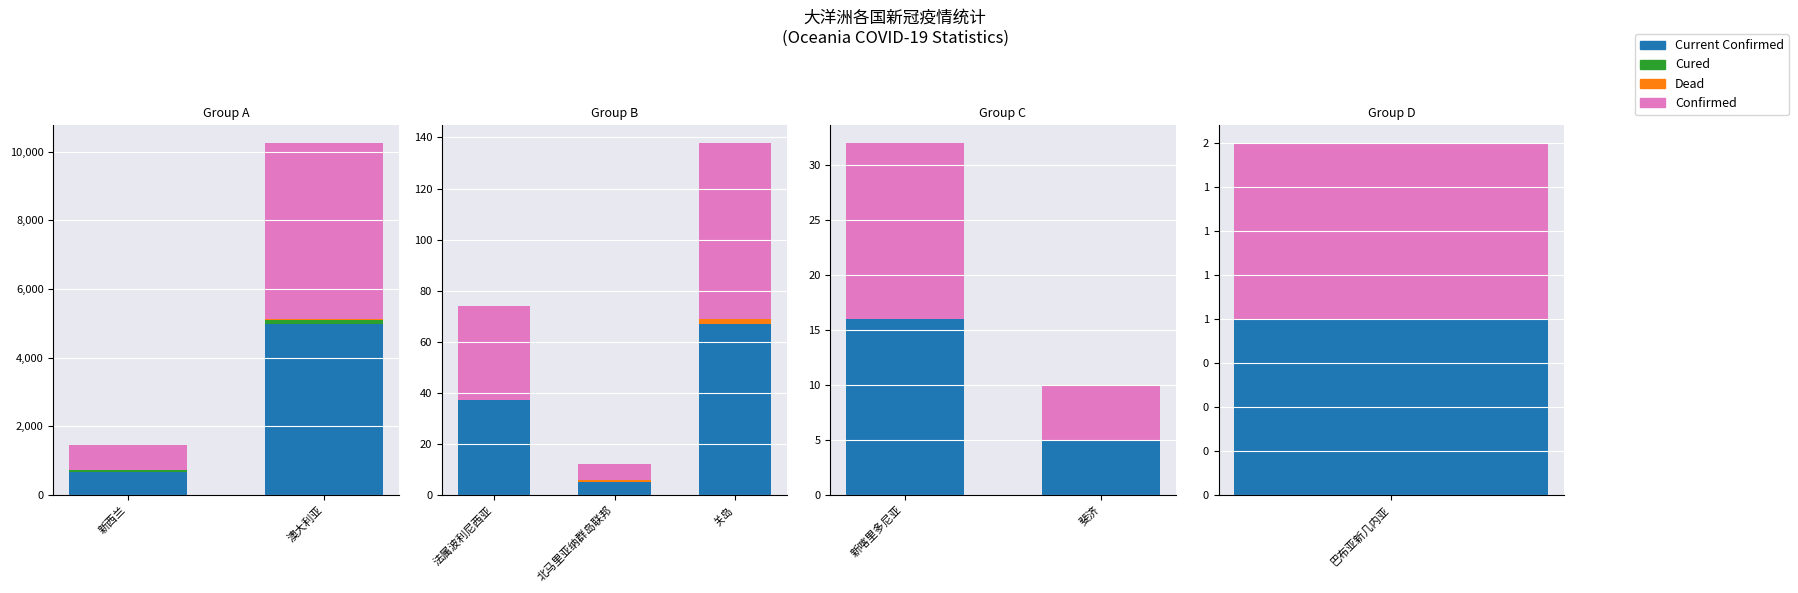

How many bars are there in each group?

4